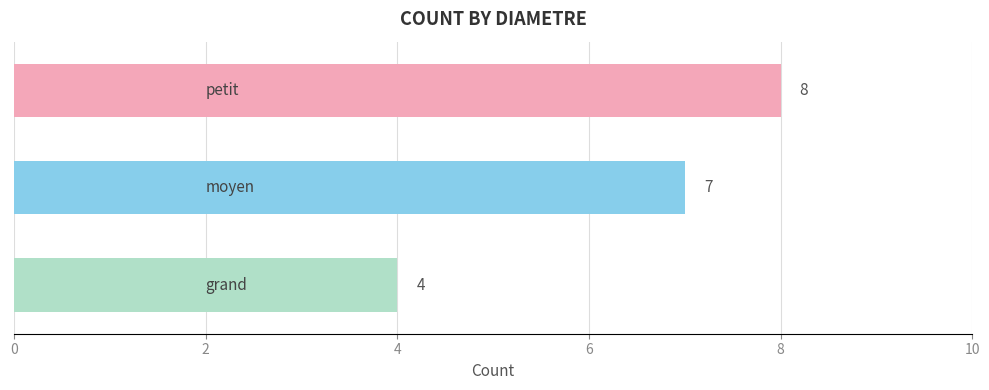

What is the value of the 2nd bar from the top?

7